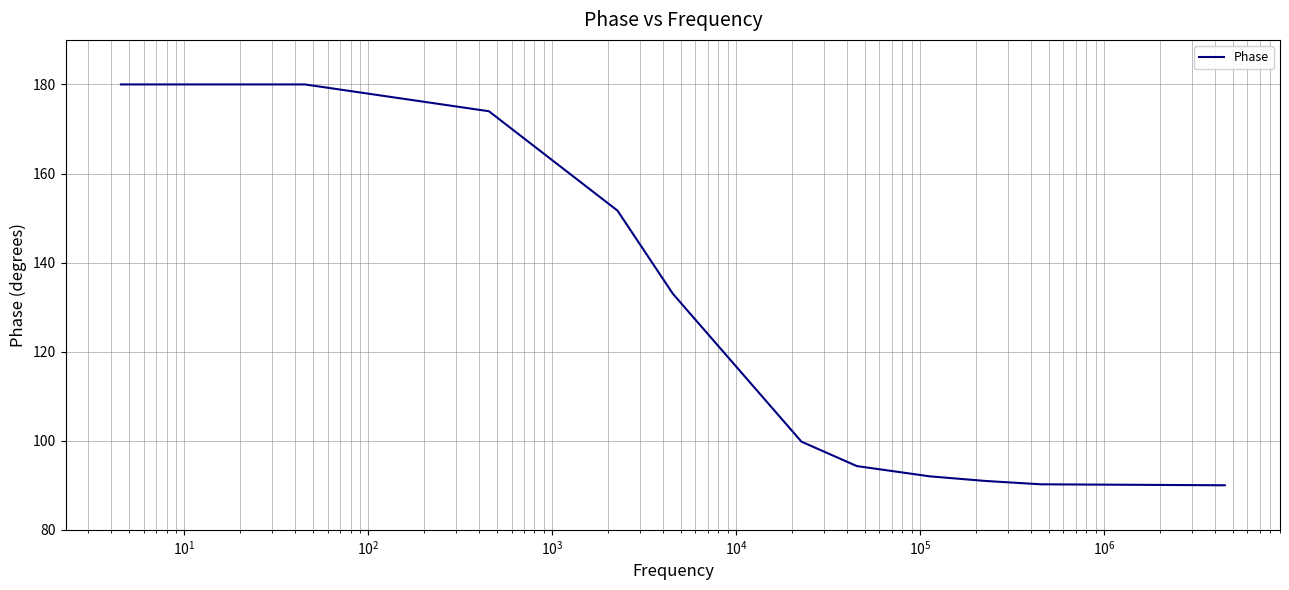

What is the difference between the maximum and minimum values?

90.0